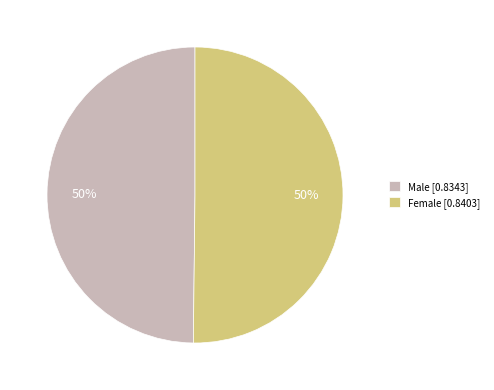

Is the sum of Male [0.8343] and Female [0.8403] greater than half?

Yes